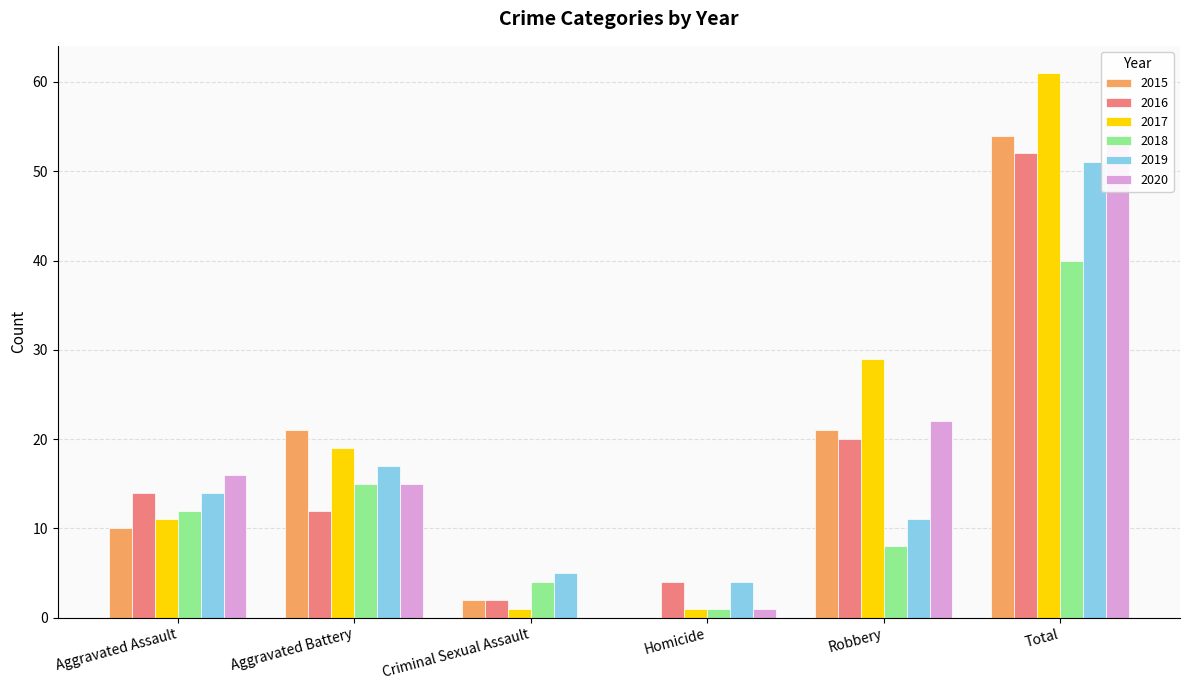

What position from the left is Total?

6